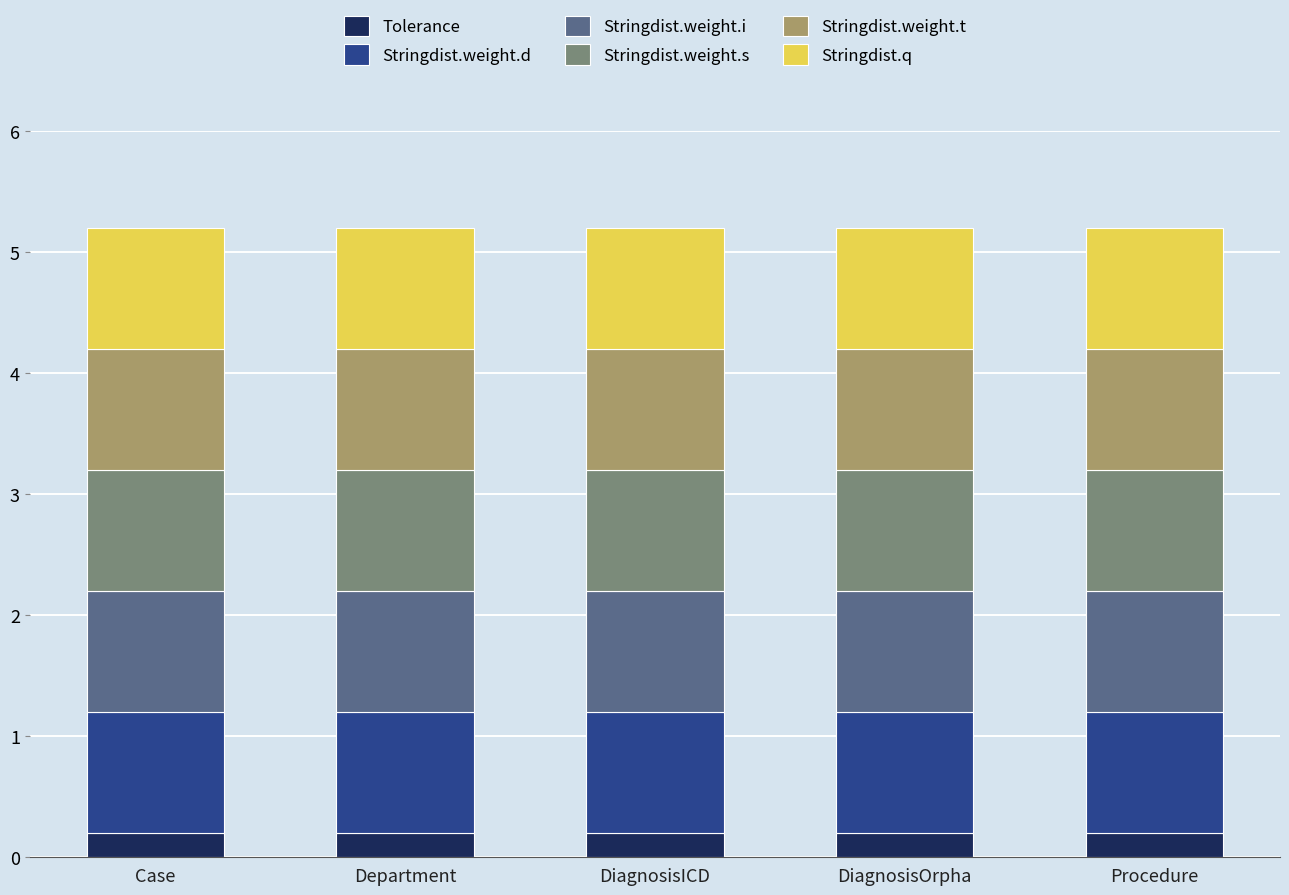

What is the sum of all Tolerance values?

1.0